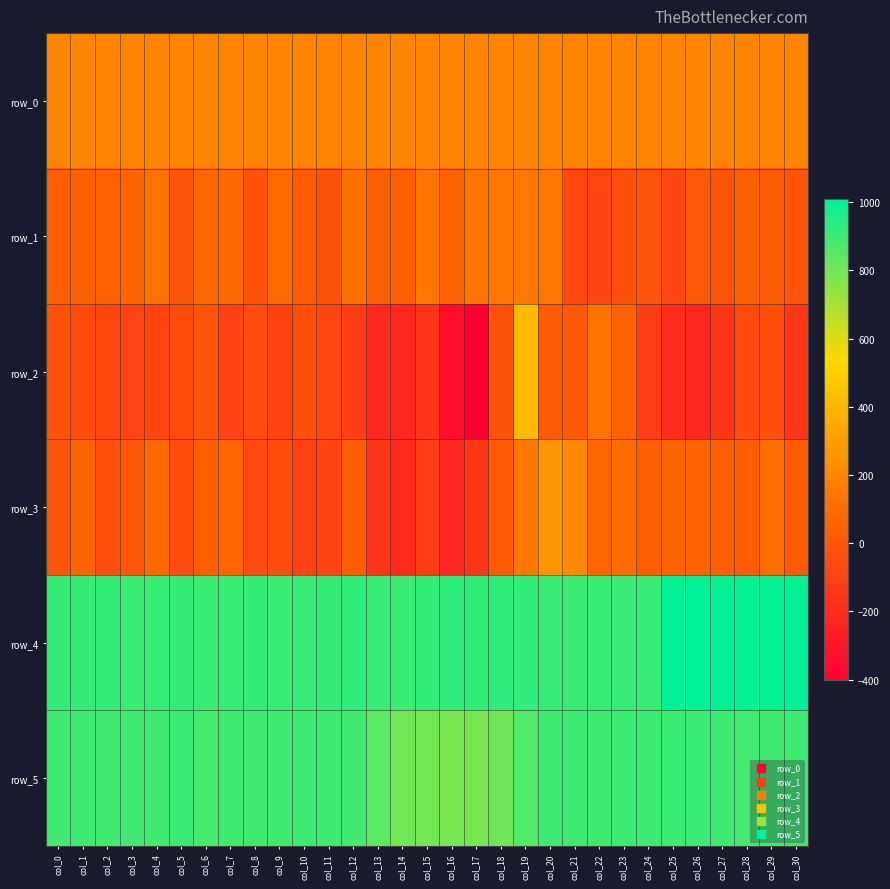

Reading left to right, list all the values displayed in this chart.

row_0: 197.4	197.4	197.5	197.5	197.5	197.6	197.6	197.7	197.7	197.8	197.8	197.9	197.9	198.0	198.0	198.1	198.1	198.2	198.2	198.3	198.3	198.4	198.4	198.4	198.5	198.5	198.6	198.6	198.7	198.7	198.8
row_1: 33.0	46.0	48.0	59.0	121.0	-9.0	76.0	85.0	-21.0	90.0	19.0	-21.0	117.0	39.0	31.0	141.0	58.0	122.0	144.0	150.0	141.0	-76.0	-85.0	-35.0	-13.0	-77.0	5.0	-11.0	34.0	15.0	-14.0
row_2: -23.0	-47.0	-77.0	-92.0	-86.0	-54.0	-6.0	-94.0	-47.0	-94.0	-39.0	-79.0	-111.0	-215.0	-222.0	-154.0	-343.0	-402.0	-19.0	409.0	22.0	10.0	129.0	53.0	-114.0	-193.0	-221.0	-145.0	-51.0	-41.0	-148.0
row_3: -10.0	56.0	-36.0	-2.0	86.0	-54.0	32.0	59.0	-55.0	-45.0	-103.0	-85.0	31.0	-150.0	-208.0	-115.0	-228.0	-144.0	18.0	147.0	256.0	214.0	64.0	99.0	30.0	55.0	55.0	34.0	24.0	104.0	22.0
row_4: 908.0	908.0	911.0	899.0	906.0	909.0	902.0	905.0	909.0	901.0	906.0	908.0	920.0	906.0	896.0	916.0	921.0	921.0	923.0	917.0	906.0	901.0	903.0	906.0	903.0	1010.0	1010.0	1004.0	1000.0	1001.0	1002.0
row_5: 887.0	891.0	887.0	888.0	887.0	902.0	879.0	890.0	886.0	890.0	892.0	893.0	887.0	844.0	802.0	796.0	788.0	786.0	800.0	863.0	890.0	893.0	891.0	899.0	893.0	896.0	895.0	890.0	884.0	887.0	891.0